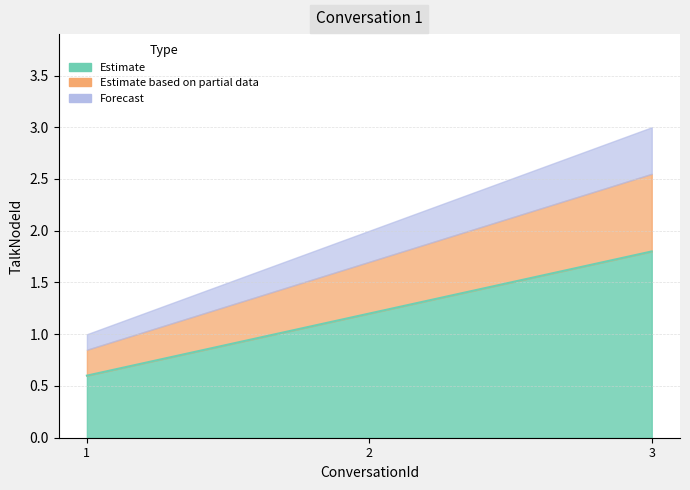

Between 3 and 2, which is larger?

3